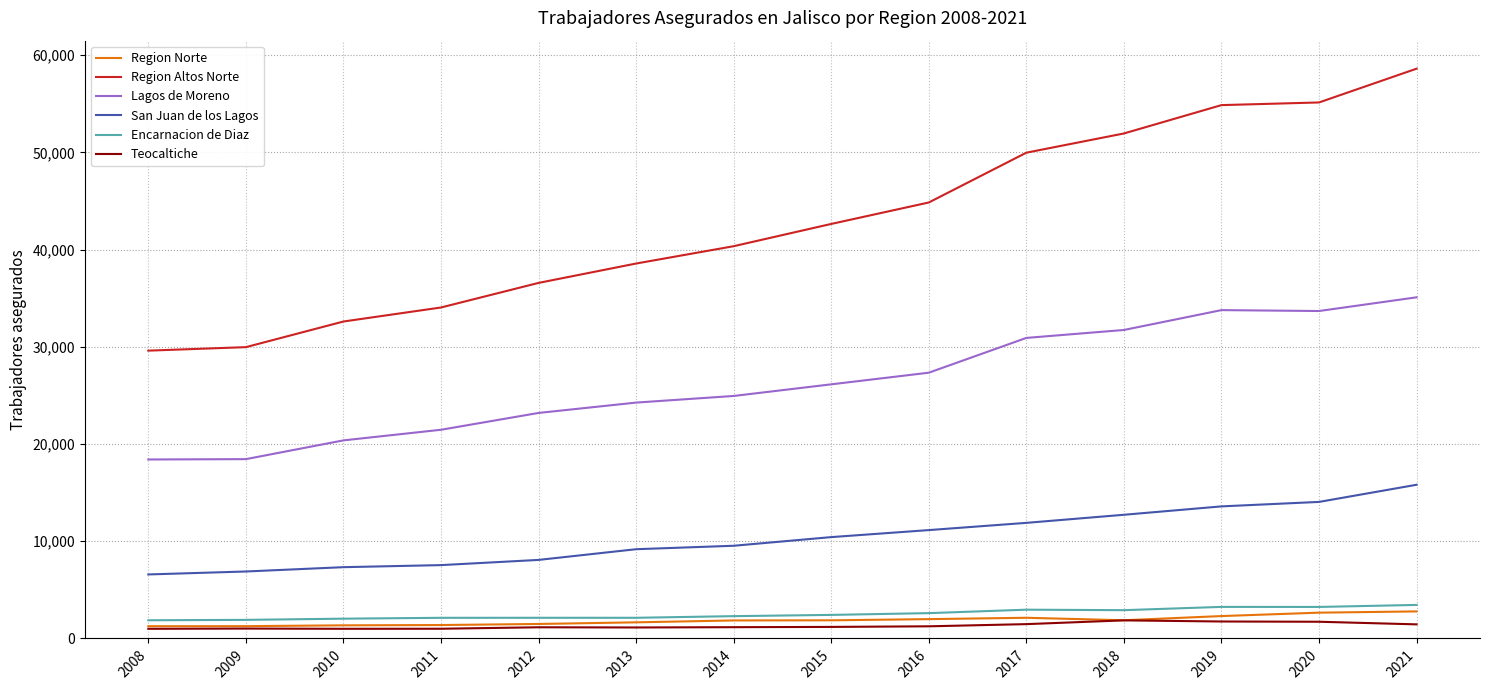

At which label does Region Altos Norte reach its peak?

2021